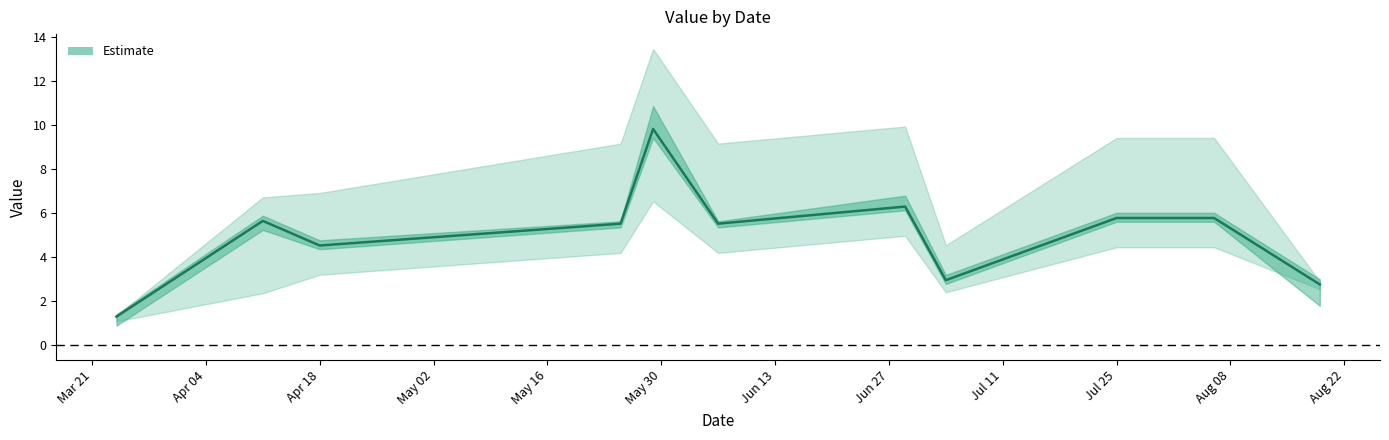

Does the chart have visible grid lines?

No